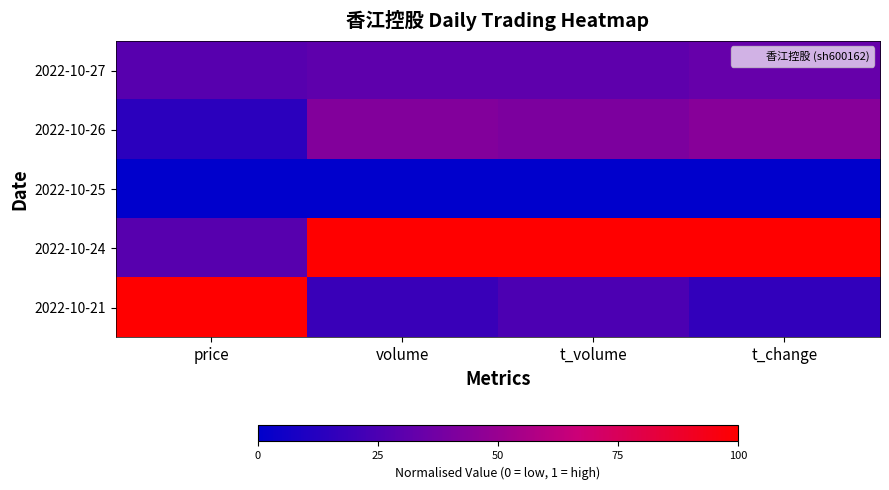

Reading left to right, what are all the values shown in this chart?

2022-10-27: price=0.3	volume=0.3	t_volume=0.3	t_change=0.3
2022-10-26: price=0.1	volume=0.4	t_volume=0.4	t_change=0.4
2022-10-25: price=0.0	volume=0.0	t_volume=0.0	t_change=0.0
2022-10-24: price=0.3	volume=1.0	t_volume=1.0	t_change=1.0
2022-10-21: price=1.0	volume=0.2	t_volume=0.3	t_change=0.2